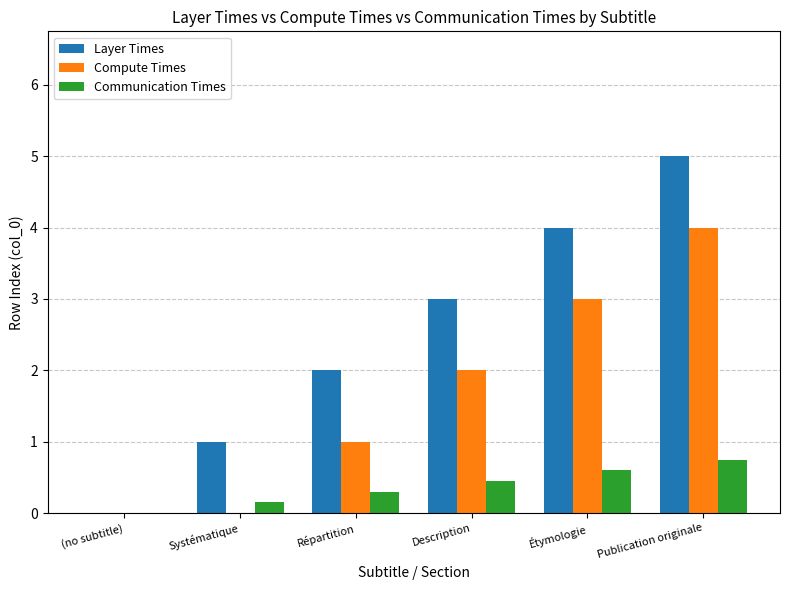

At which label does Communication Times reach its peak?

Publication originale